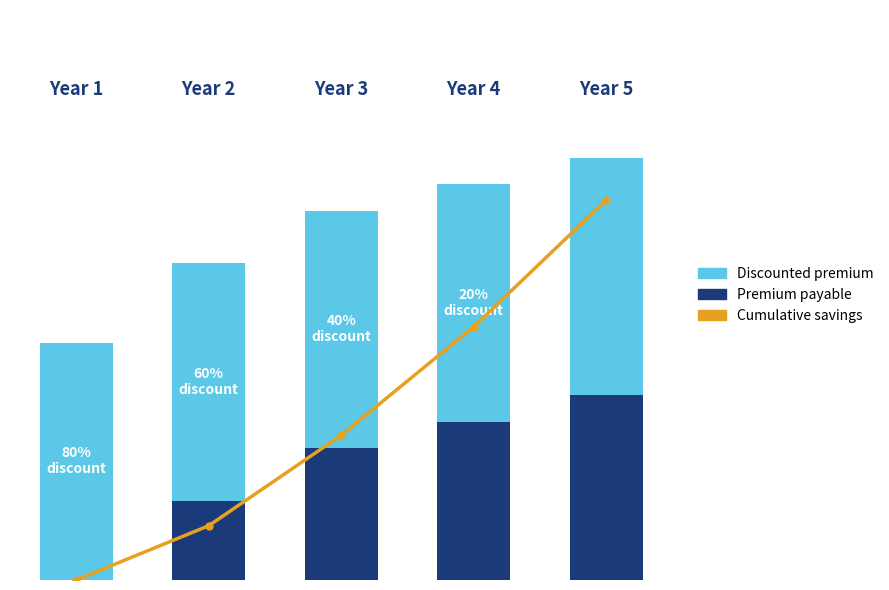

What is the maximum value for Premium payable?

7